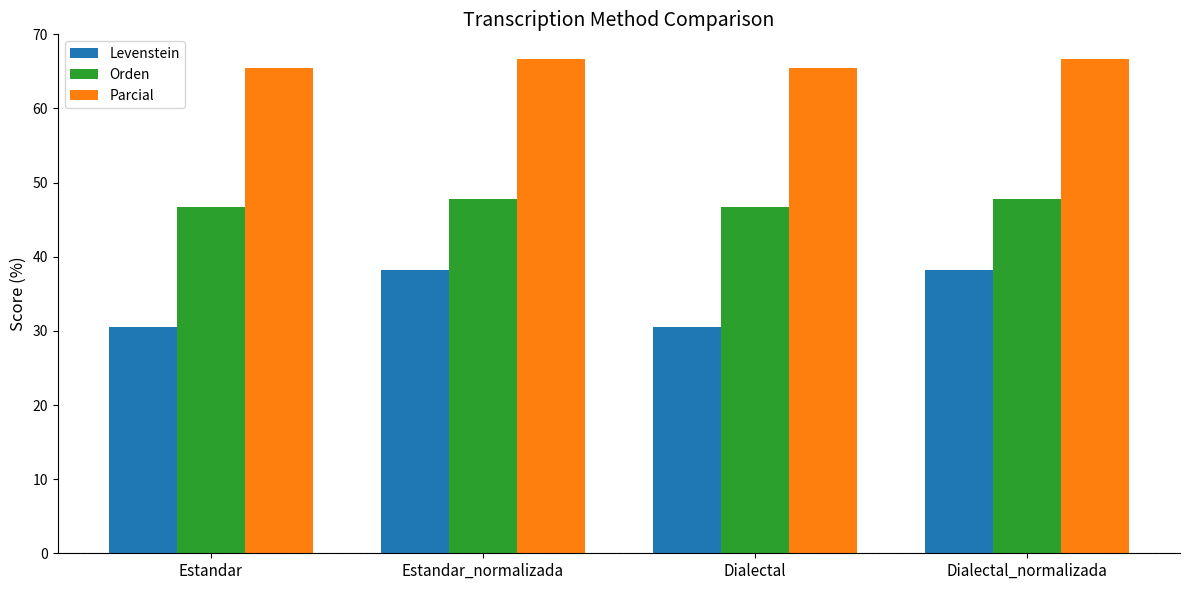

What is the label of the 3rd bar from the right?

Estandar_normalizada